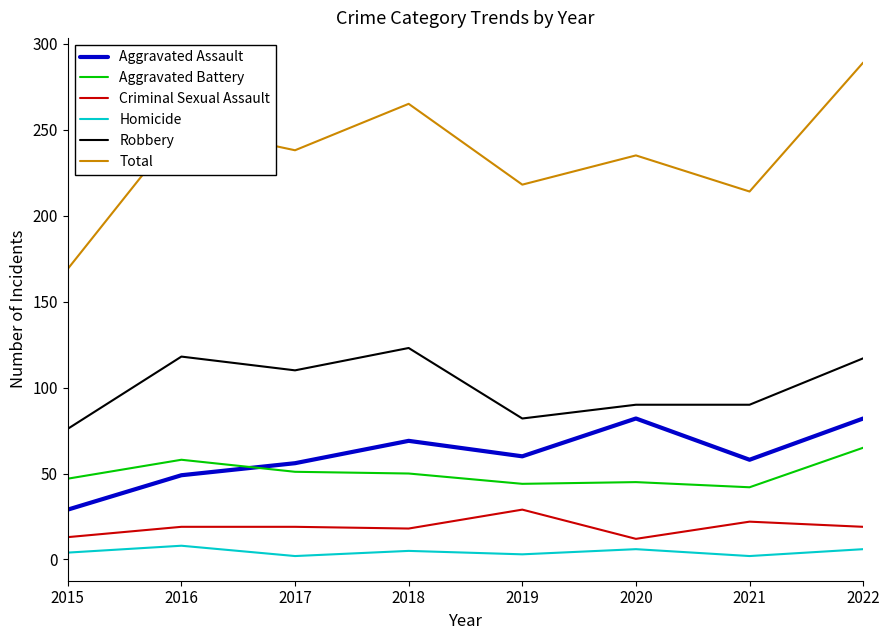

What is the difference between the second highest and minimum values in the Aggravated Battery series?

16